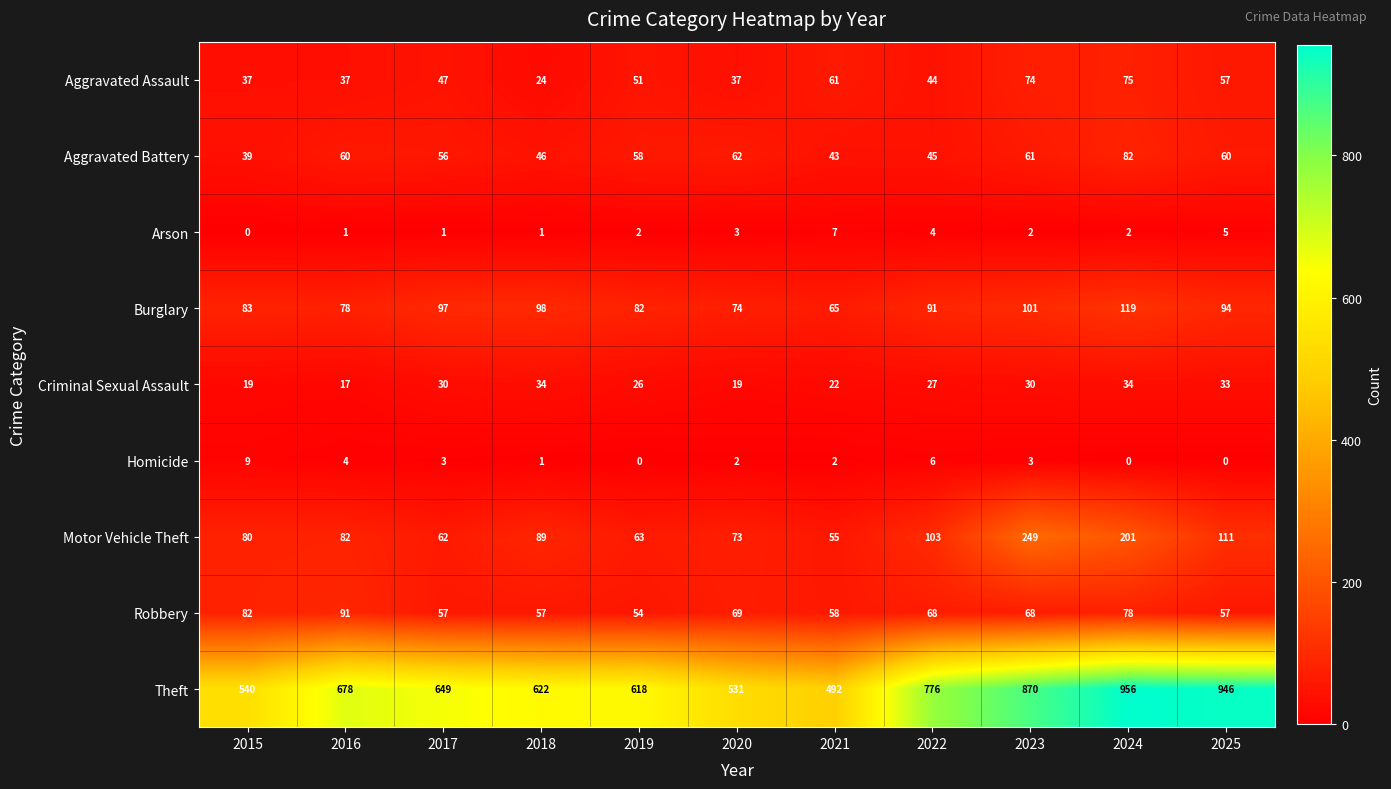

List the series in order of their peak value, lowest first.

Arson, Homicide, Criminal Sexual Assault, Aggravated Assault, Aggravated Battery, Robbery, Burglary, Motor Vehicle Theft, Theft